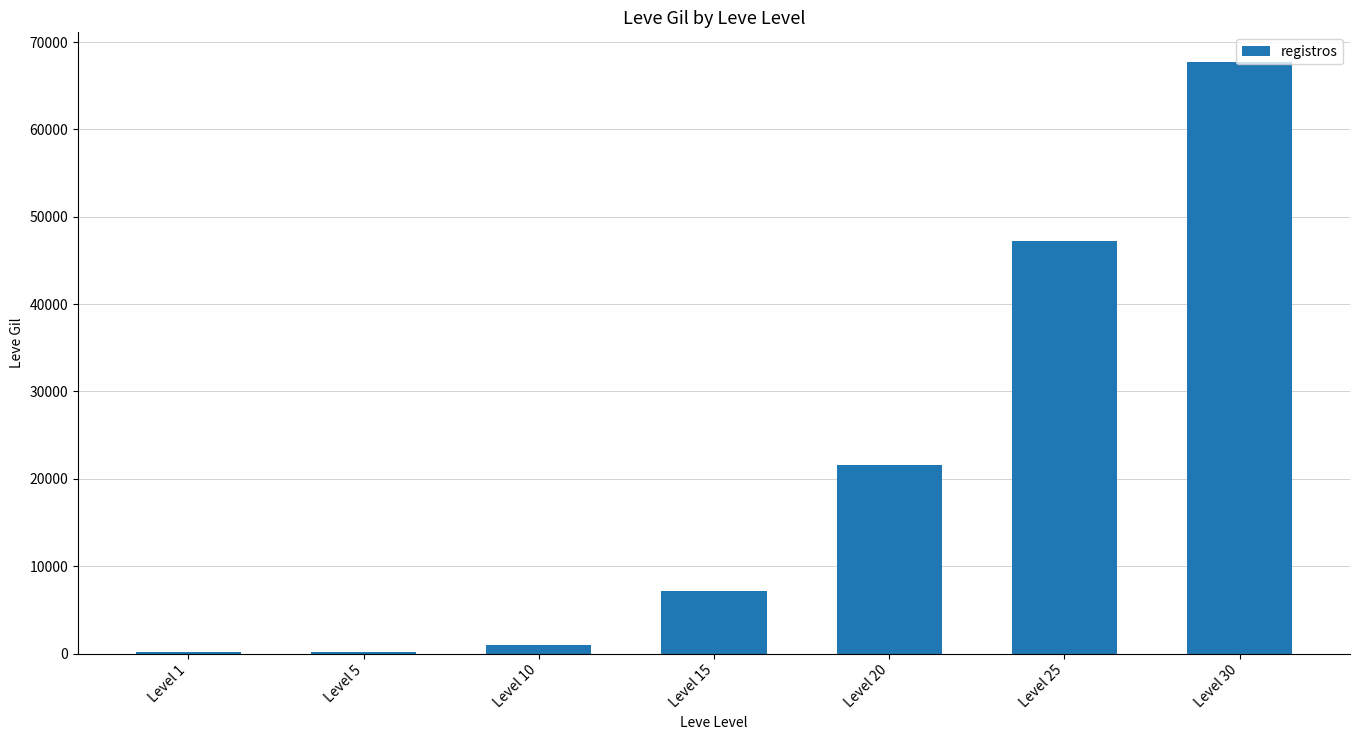

What is the change in value from Level 20 to Level 25?

+25600